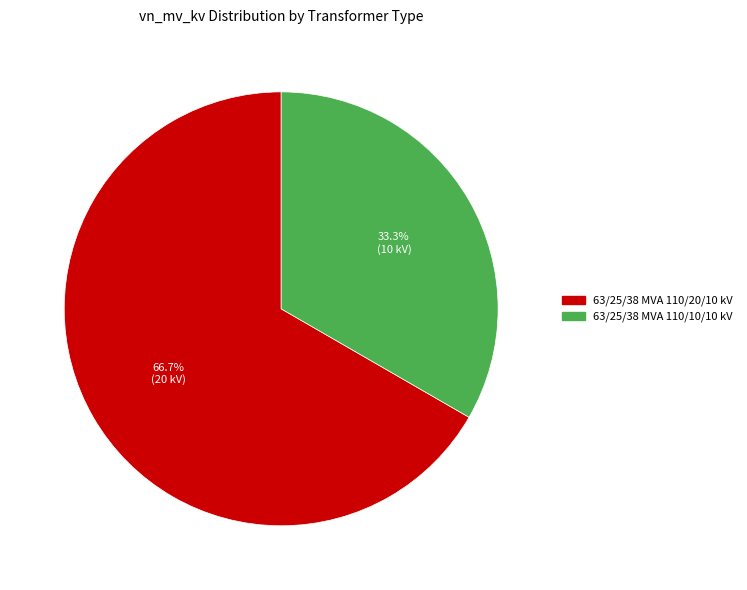

True or false: 63/25/38 MVA 110/20/10 kV accounts for 67% of the total.

True